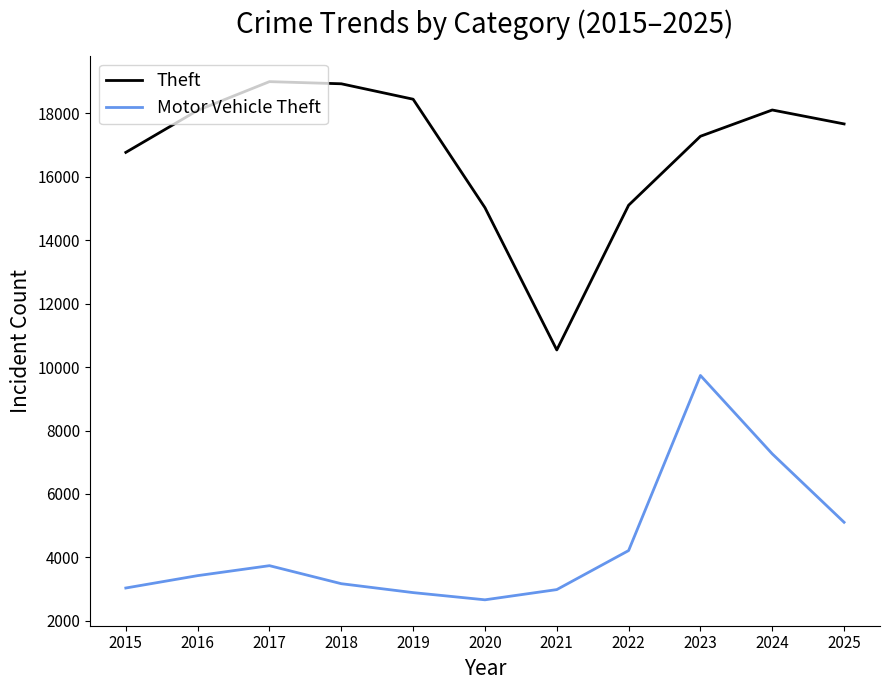

Does the chart have visible grid lines?

No